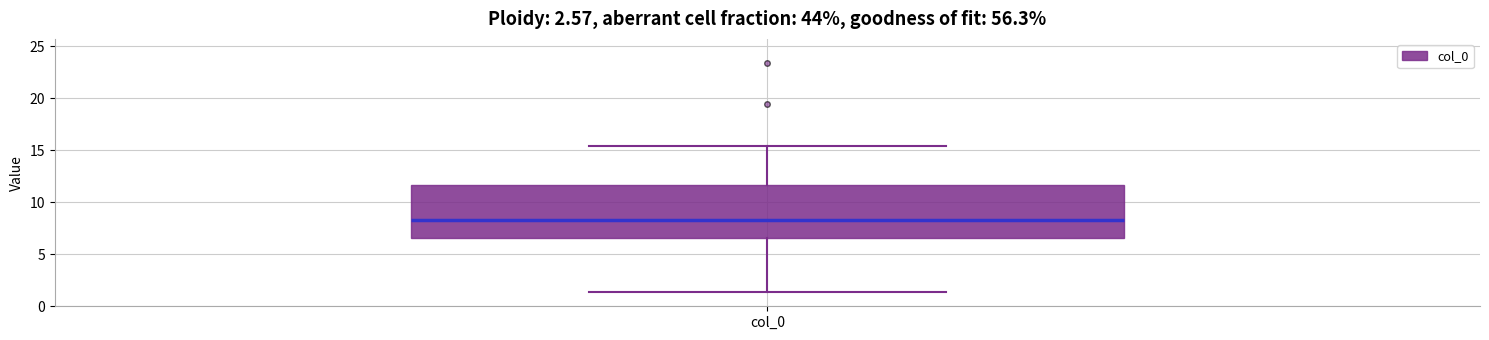

Read this box plot against the y-axis: the position of the median line, the range covered by the box, and the ends of both whiskers. The values are not printed on the chart, so give them approximately, as read against the axis.

median 8.5, box 6.5 to 11.5, whiskers 1.5 to 15.5